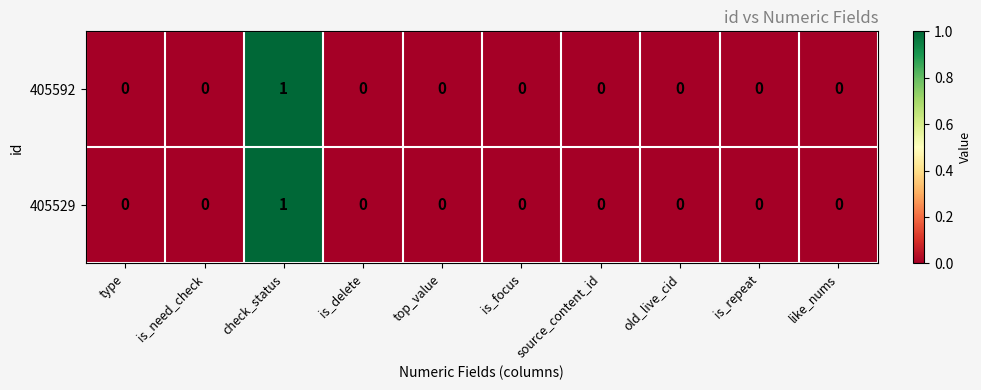

At which label does 405592 reach its peak?

check_status